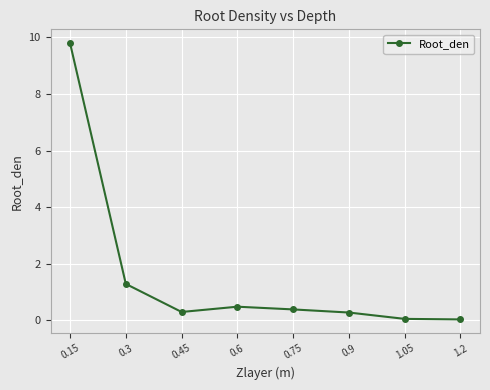

At which label is the value closest to 4?

0.3